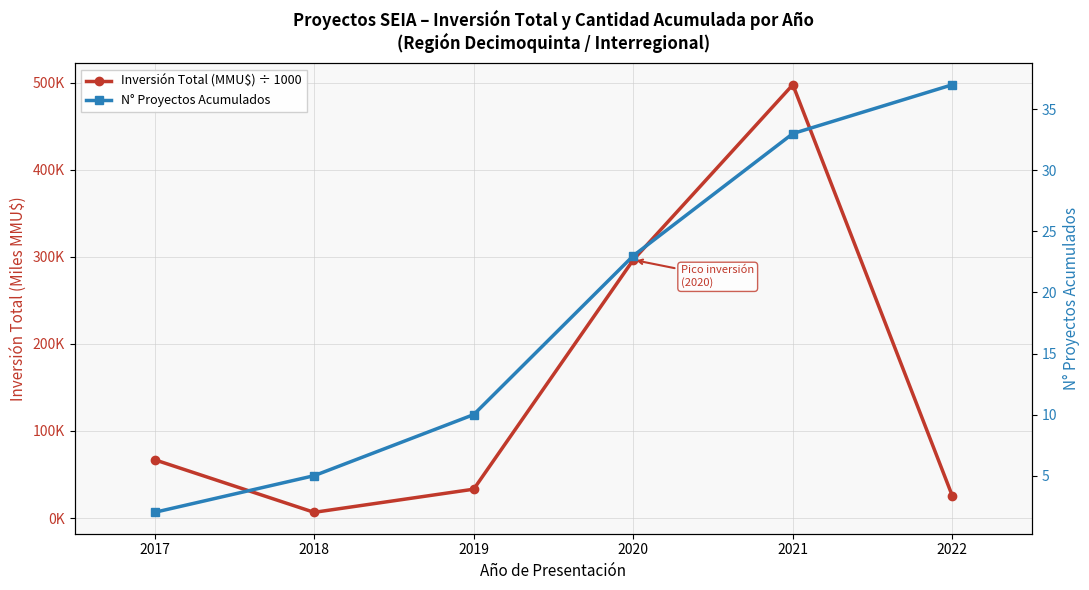

What is the total value across all series at 2018?

11.6